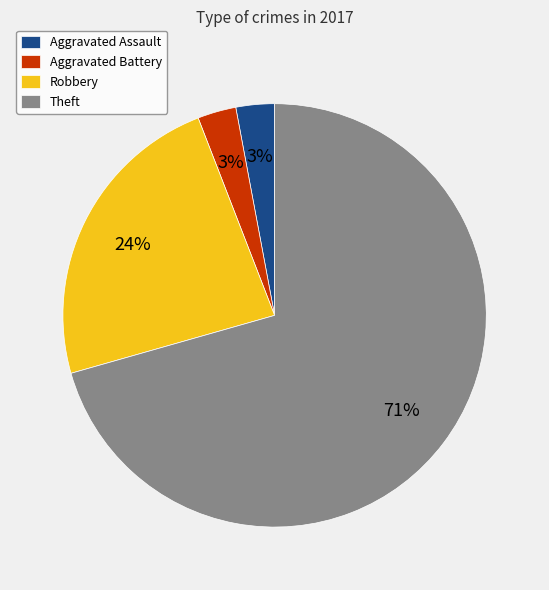

How many segments does this pie chart have?

4